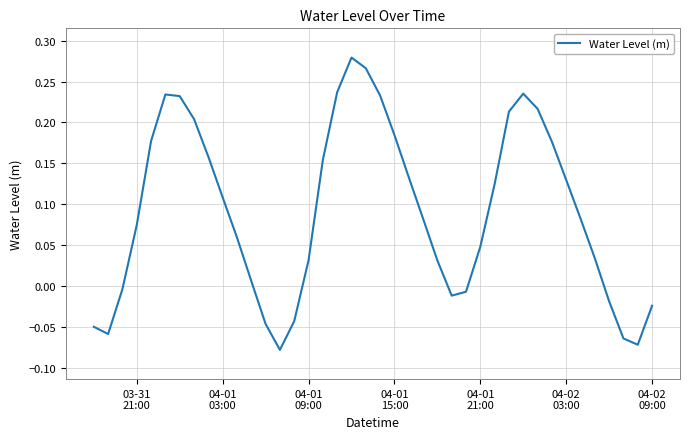

What is the difference between the maximum and minimum values?

0.4